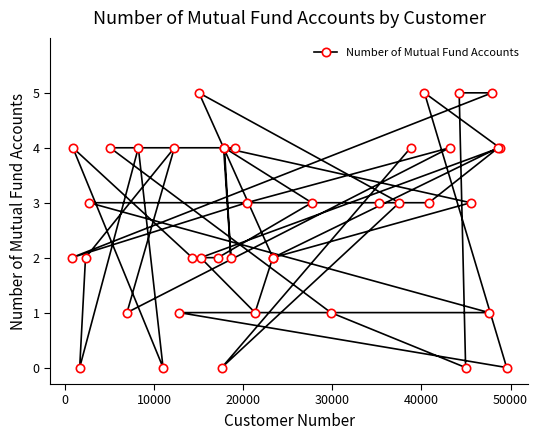

How many values are between 2 and 4?

26